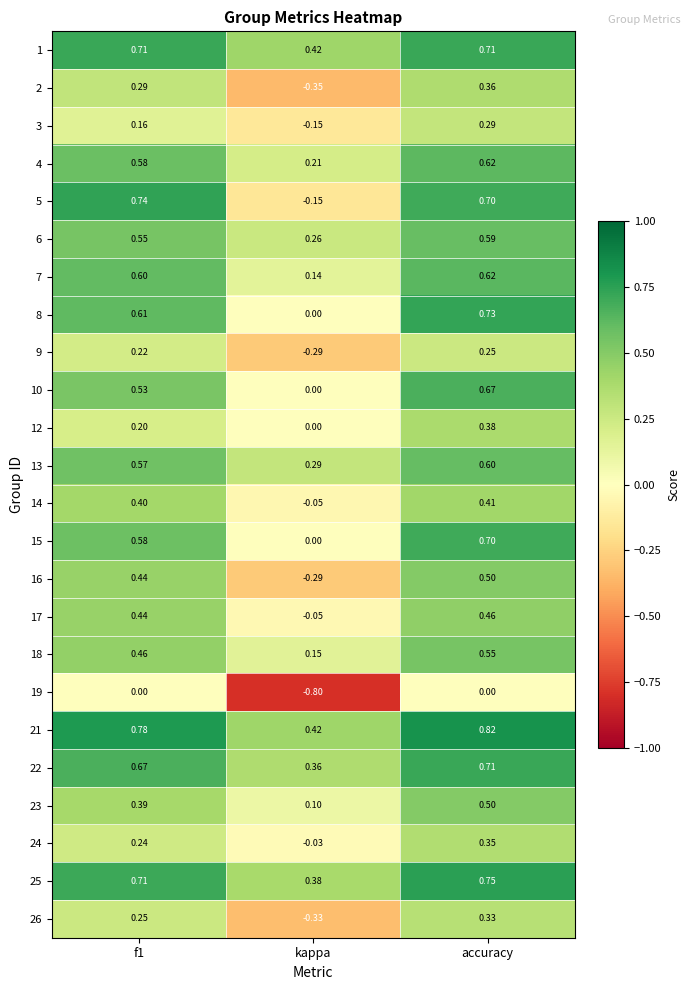

Is the value of 2 at f1 greater than the value of 9 at kappa?

Yes